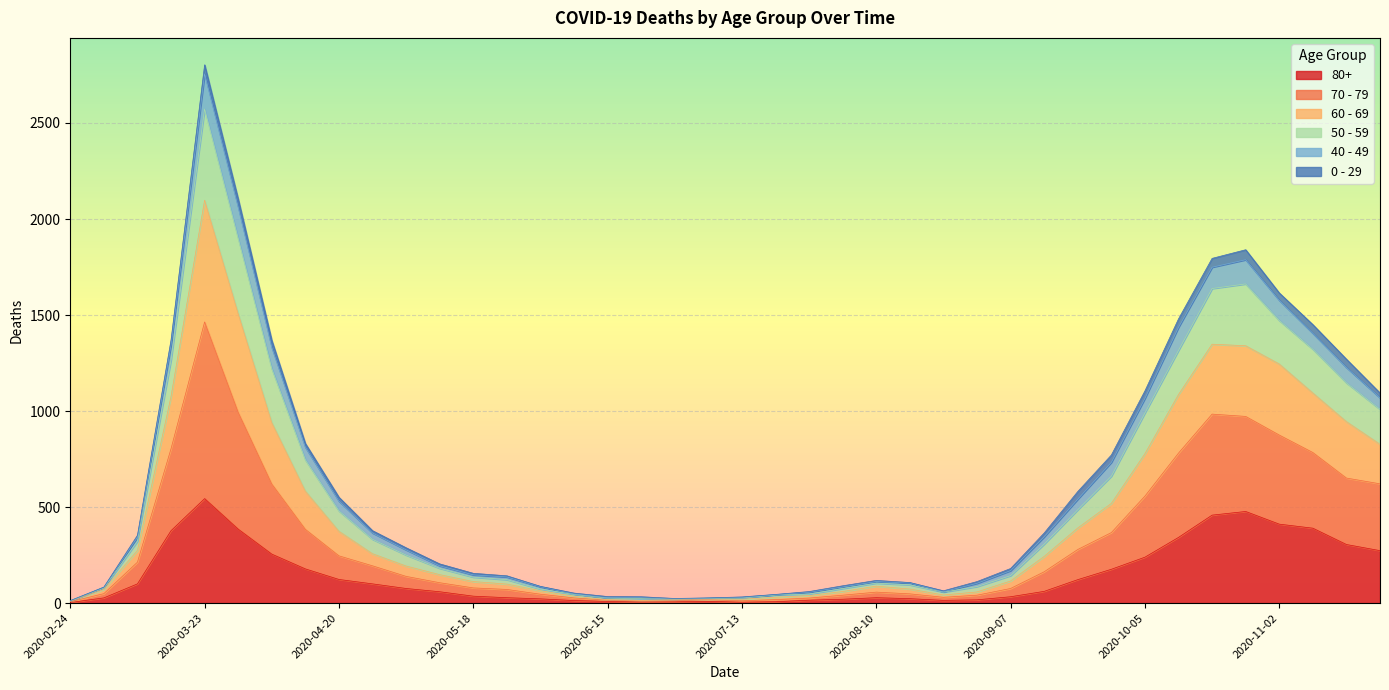

What is the label of the 12th point from the right?

2020-09-07